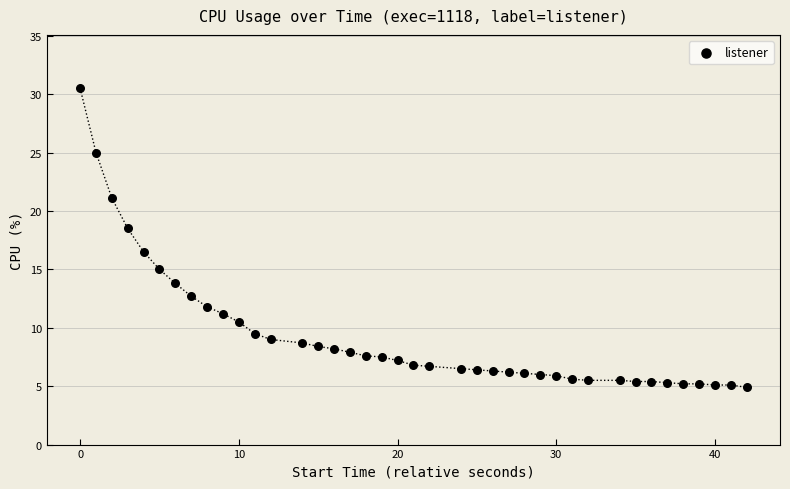

What is the range of Y values (max minus min)?

25.6